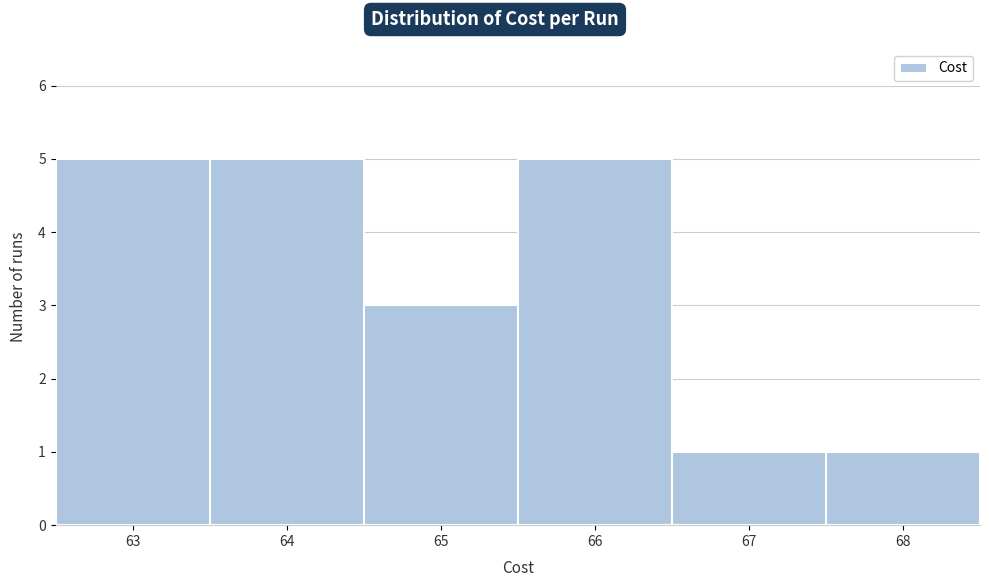

Reading left to right, list every bar in this chart as the range it spans on the x-axis followed by its height. The values are not printed on the chart, so give them approximately, as read against the axis.

62.5 to 63.5: 5
63.5 to 64.5: 5
64.5 to 65.5: 3
65.5 to 66.5: 5
66.5 to 67.5: 1
67.5 to 68.5: 1